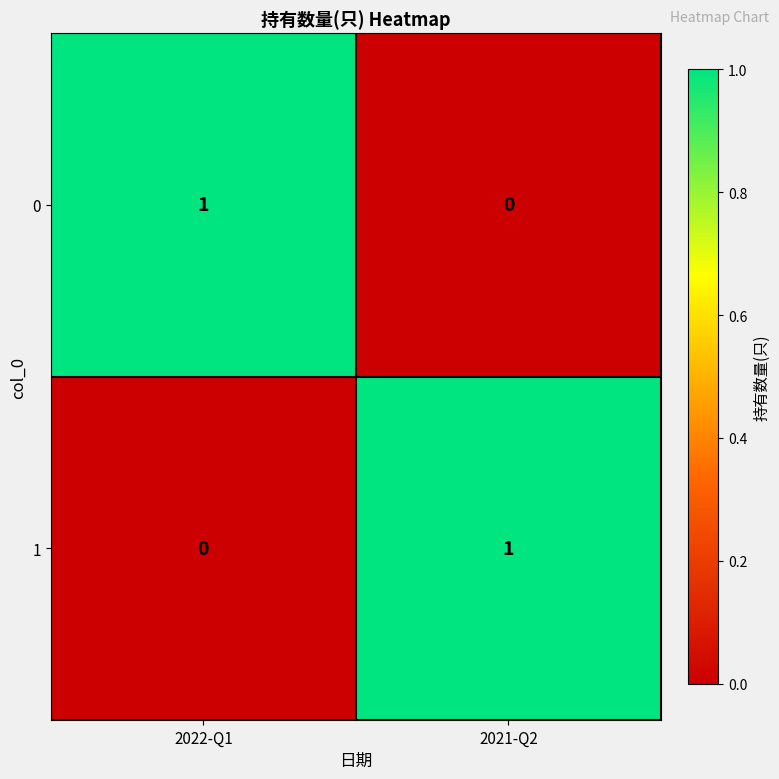

At which label is 0 closest to 0?

2021-Q2